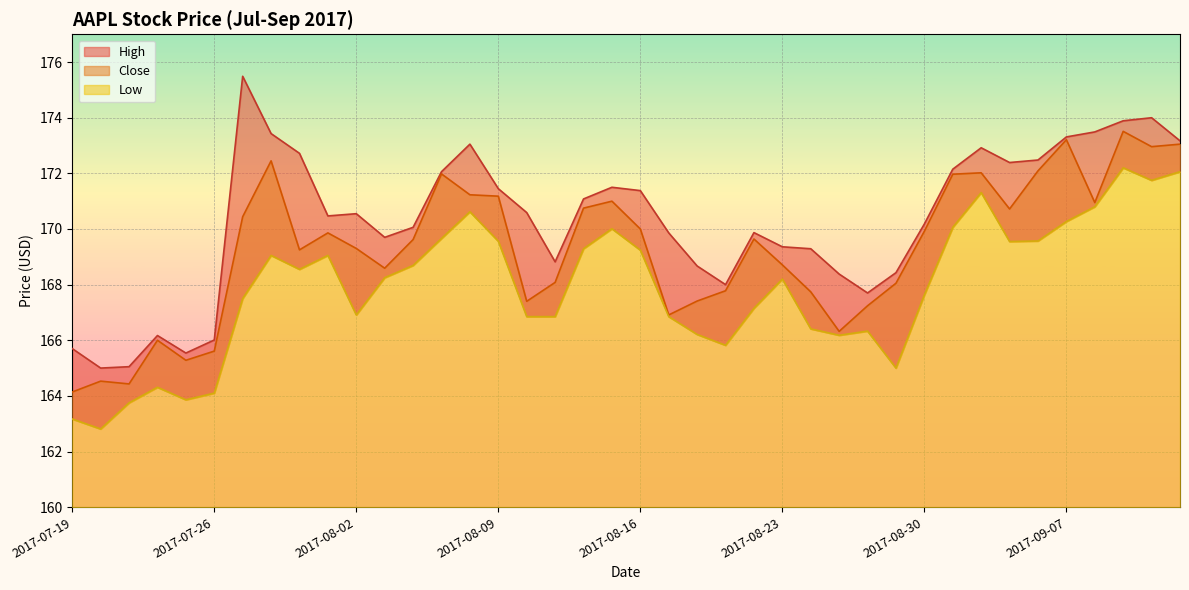

What is the sum of all High values?

6813.4